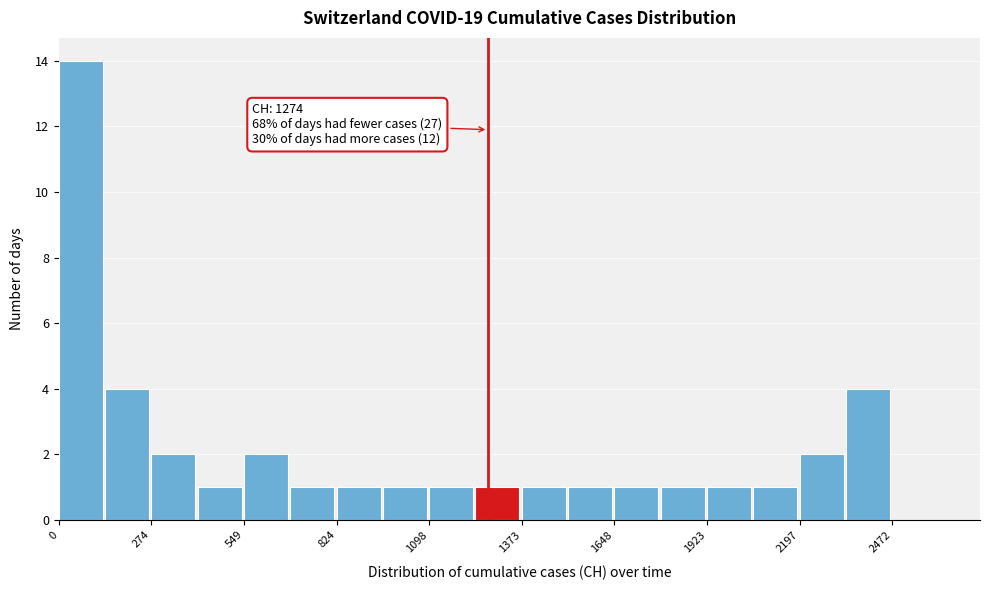

Around what value on the x-axis is the tallest bar? Give the approximate position of its centre, as read against the axis.

50